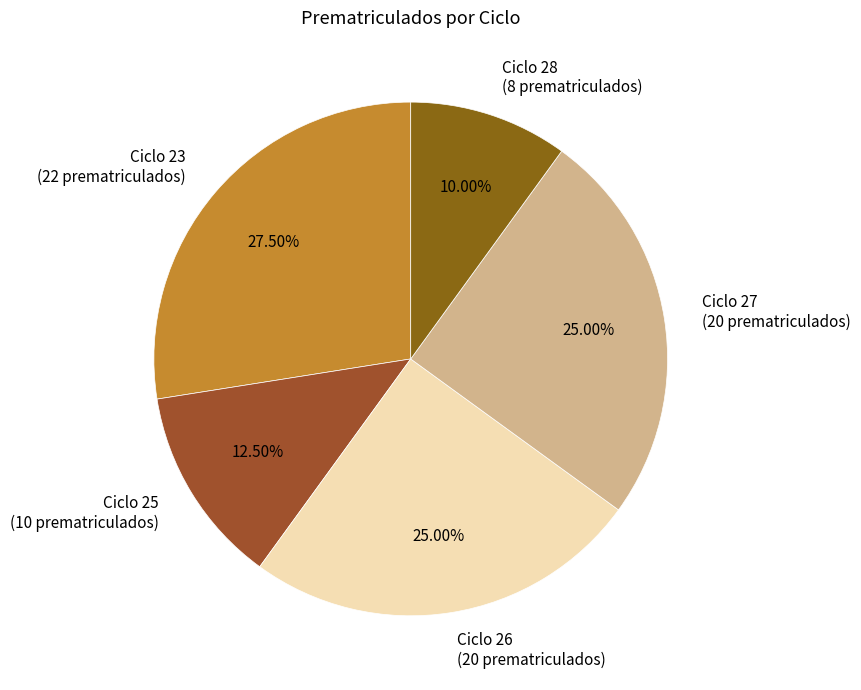

Which has a higher value, Ciclo 25 (10 prematriculados) or Ciclo 27 (20 prematriculados)?

Ciclo 27 (20 prematriculados)